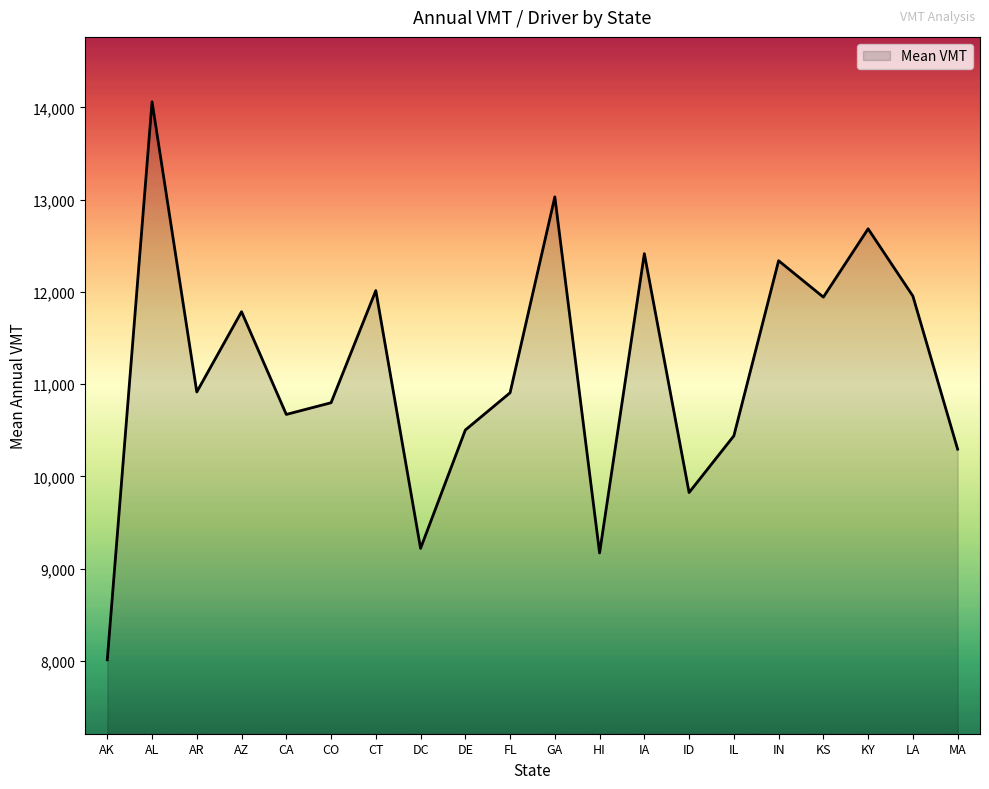

What is the approximate value at FL?

10906.3